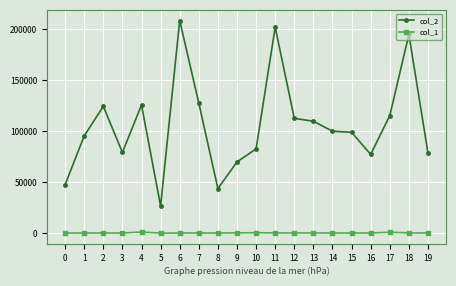

True or false: col_2 and col_1 cross at least once.

False